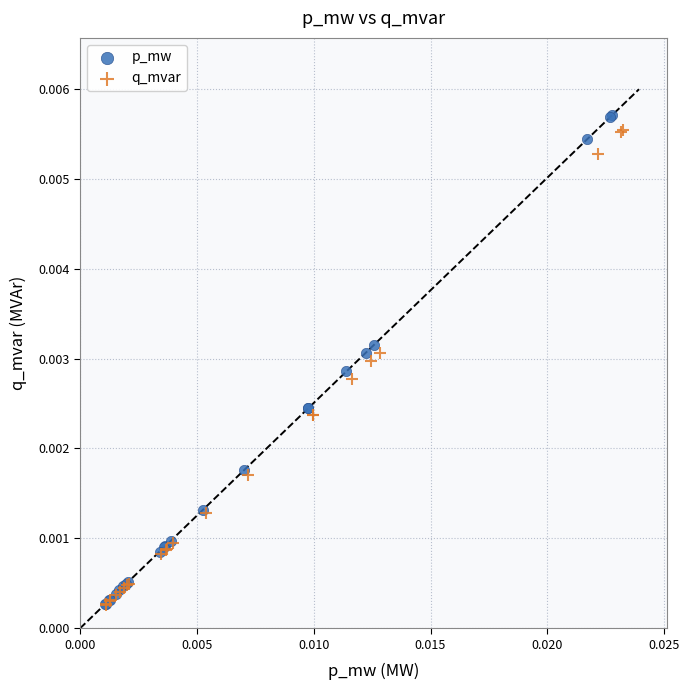

Which series has the widest spread of Y values?

p_mw